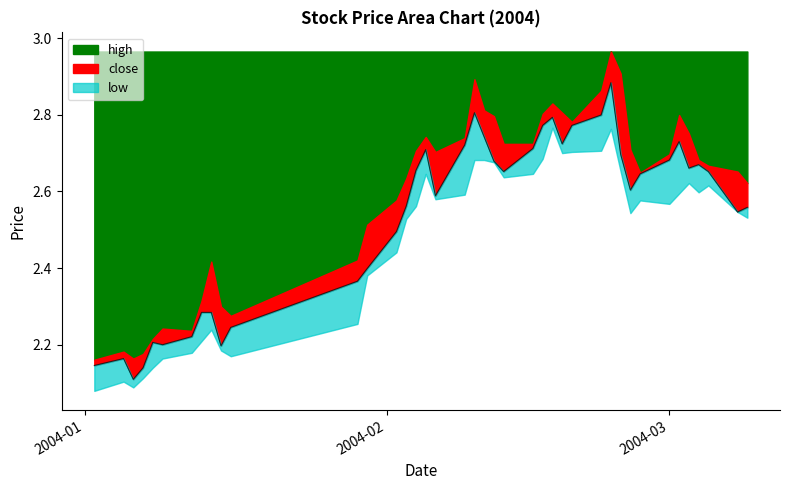

Reading left to right, list all the values displayed in this chart.

close: 2.1	2.2	2.1	2.1	2.2	2.2	2.2	2.3	2.3	2.2	2.2	2.4	2.4	2.5	2.6	2.7	2.7	2.6	2.7	2.8	2.7	2.7	2.7	2.7	2.8	2.8	2.7	2.8	2.8	2.9	2.7	2.6	2.6	2.7	2.7	2.7	2.7	2.7	2.5	2.6
high: 2.2	2.2	2.2	2.2	2.2	2.2	2.2	2.3	2.4	2.3	2.3	2.4	2.5	2.6	2.6	2.7	2.7	2.7	2.7	2.9	2.8	2.8	2.7	2.7	2.8	2.8	2.8	2.8	2.9	3.0	2.9	2.7	2.6	2.7	2.8	2.8	2.7	2.7	2.7	2.6
low: 2.1	2.1	2.1	2.1	2.1	2.2	2.2	2.2	2.2	2.2	2.2	2.3	2.4	2.4	2.5	2.6	2.6	2.6	2.6	2.7	2.7	2.7	2.6	2.6	2.7	2.8	2.7	2.7	2.7	2.8	2.7	2.5	2.6	2.6	2.6	2.6	2.6	2.6	2.5	2.5